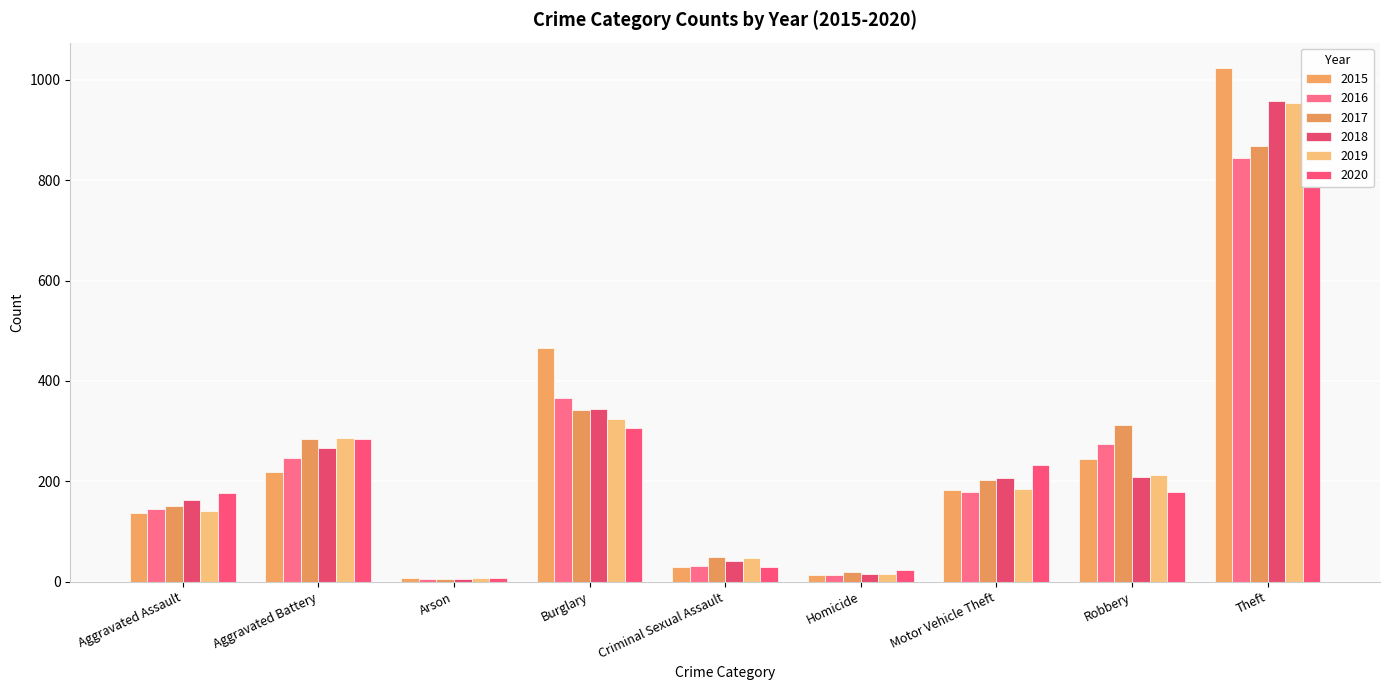

Which series changed the most between Criminal Sexual Assault and Homicide?

2019